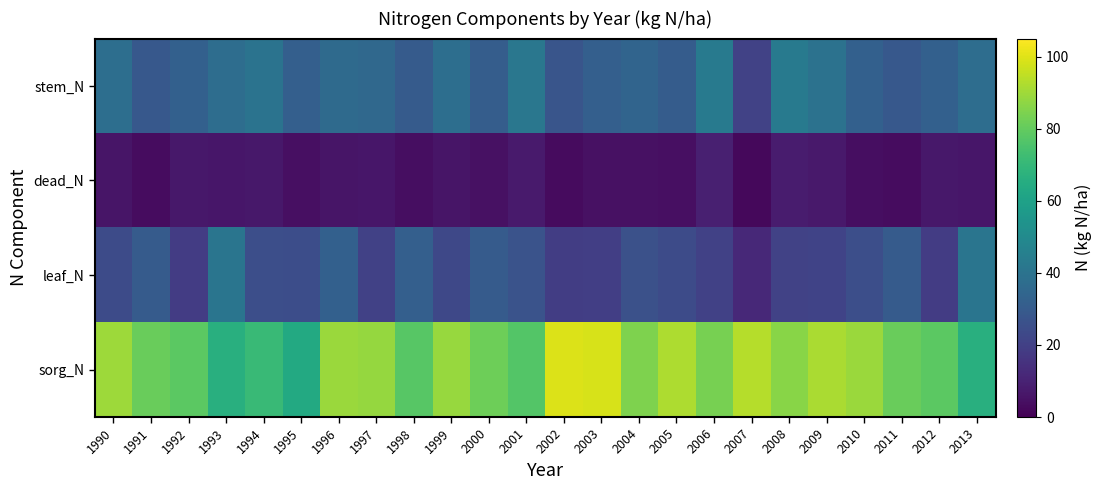

Reading left to right, transcribe all the data shown in this chart.

stem_N: 1990=37.8	1991=29.0	1992=32.2	1993=37.7	1994=40.2	1995=31.8	1996=36.2	1997=35.6	1998=30.3	1999=37.9	2000=30.9	2001=41.5	2002=27.6	2003=31.9	2004=33.6	2005=30.7	2006=42.7	2007=20.7	2008=43.1	2009=39.6	2010=32.0	2011=29.0	2012=32.2	2013=37.7
dead_N: 1990=6.0	1991=3.5	1992=6.7	1993=6.2	1994=6.6	1995=4.2	1996=5.8	1997=6.2	1998=3.7	1999=5.9	2000=4.7	2001=7.4	2002=3.2	2003=4.8	2004=4.9	2005=4.1	2006=9.3	2007=2.1	2008=8.1	2009=7.2	2010=4.1	2011=3.5	2012=6.7	2013=6.2
leaf_N: 1990=23.8	1991=30.3	1992=18.9	1993=40.9	1994=25.4	1995=24.7	1996=32.3	1997=20.5	1998=31.7	1999=22.9	2000=30.2	2001=27.0	2002=19.0	2003=19.3	2004=26.0	2005=24.2	2006=20.4	2007=12.1	2008=20.5	2009=21.0	2010=25.3	2011=30.2	2012=18.8	2013=41.0
sorg_N: 1990=89.8	1991=81.0	1992=78.7	1993=66.3	1994=71.1	1995=63.7	1996=89.0	1997=88.5	1998=77.8	1999=88.9	2000=82.0	2001=76.9	2002=99.4	2003=98.8	2004=84.6	2005=92.2	2006=83.6	2007=93.3	2008=86.2	2009=91.6	2010=89.1	2011=81.0	2012=78.7	2013=66.3